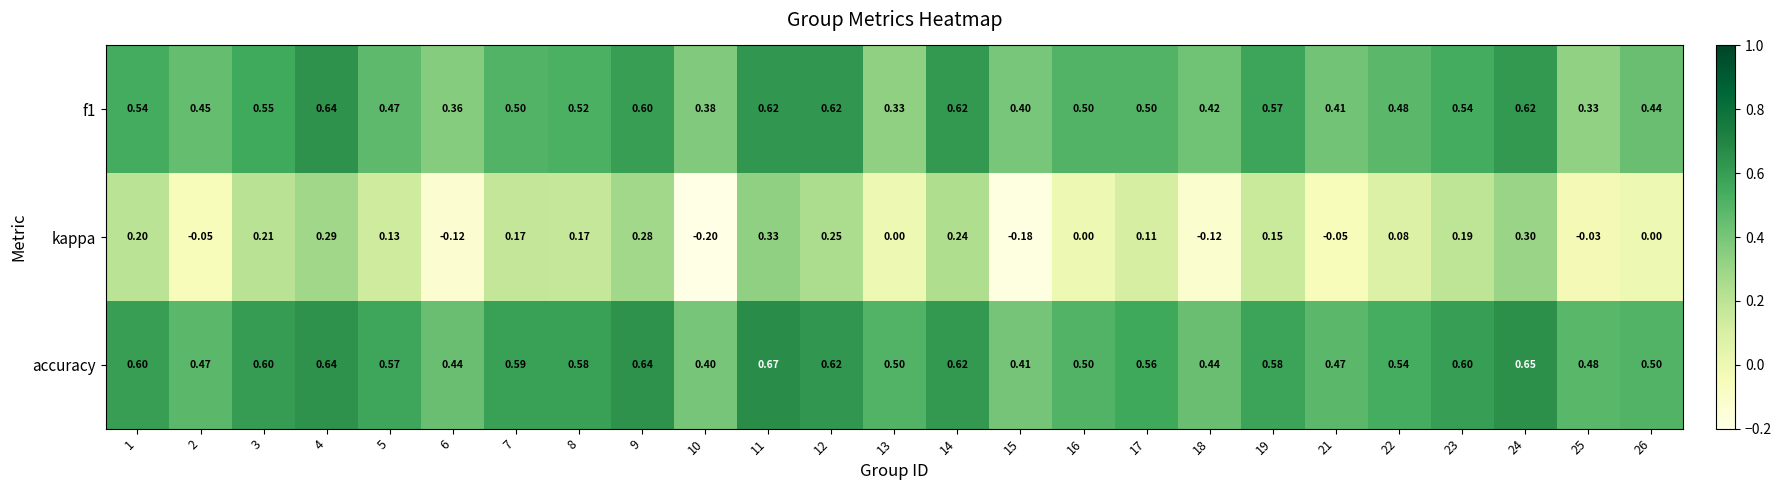

Which series has the largest range (max minus min)?

kappa